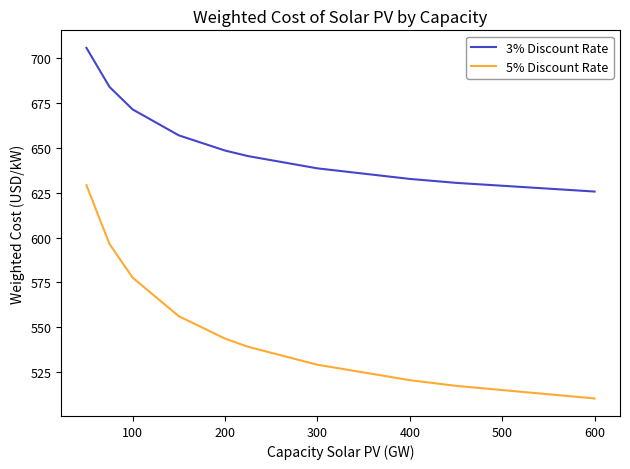

What is the minimum value for 5% Discount Rate?

510.3